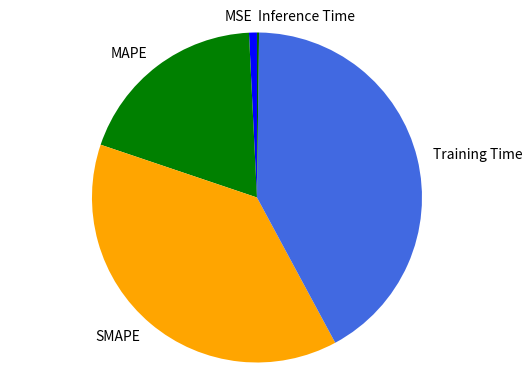

Is there any slice that represents more than half of the pie?

No